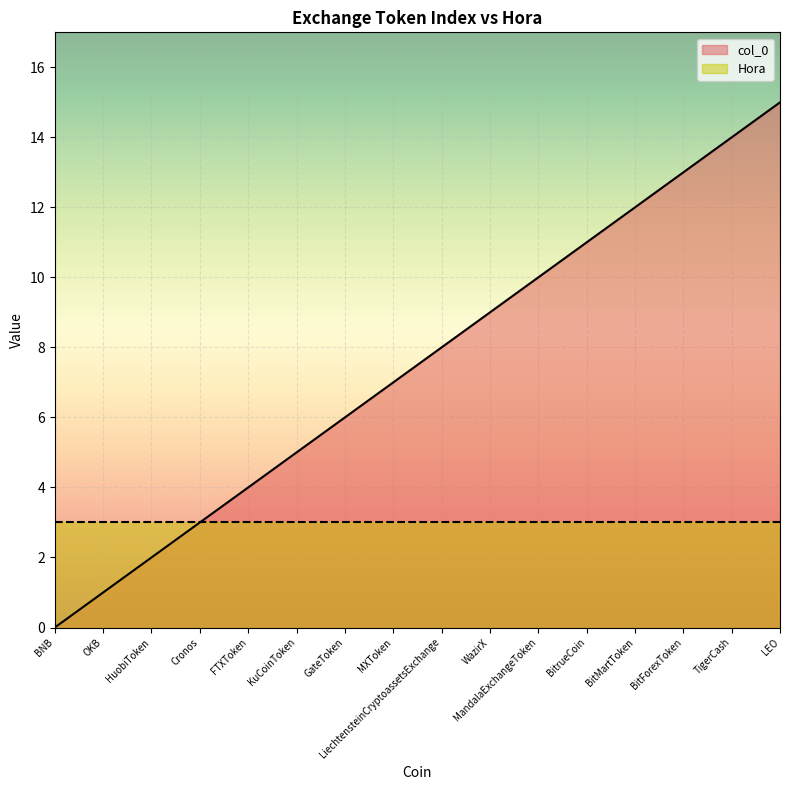

How many distinct data groups are displayed?

2